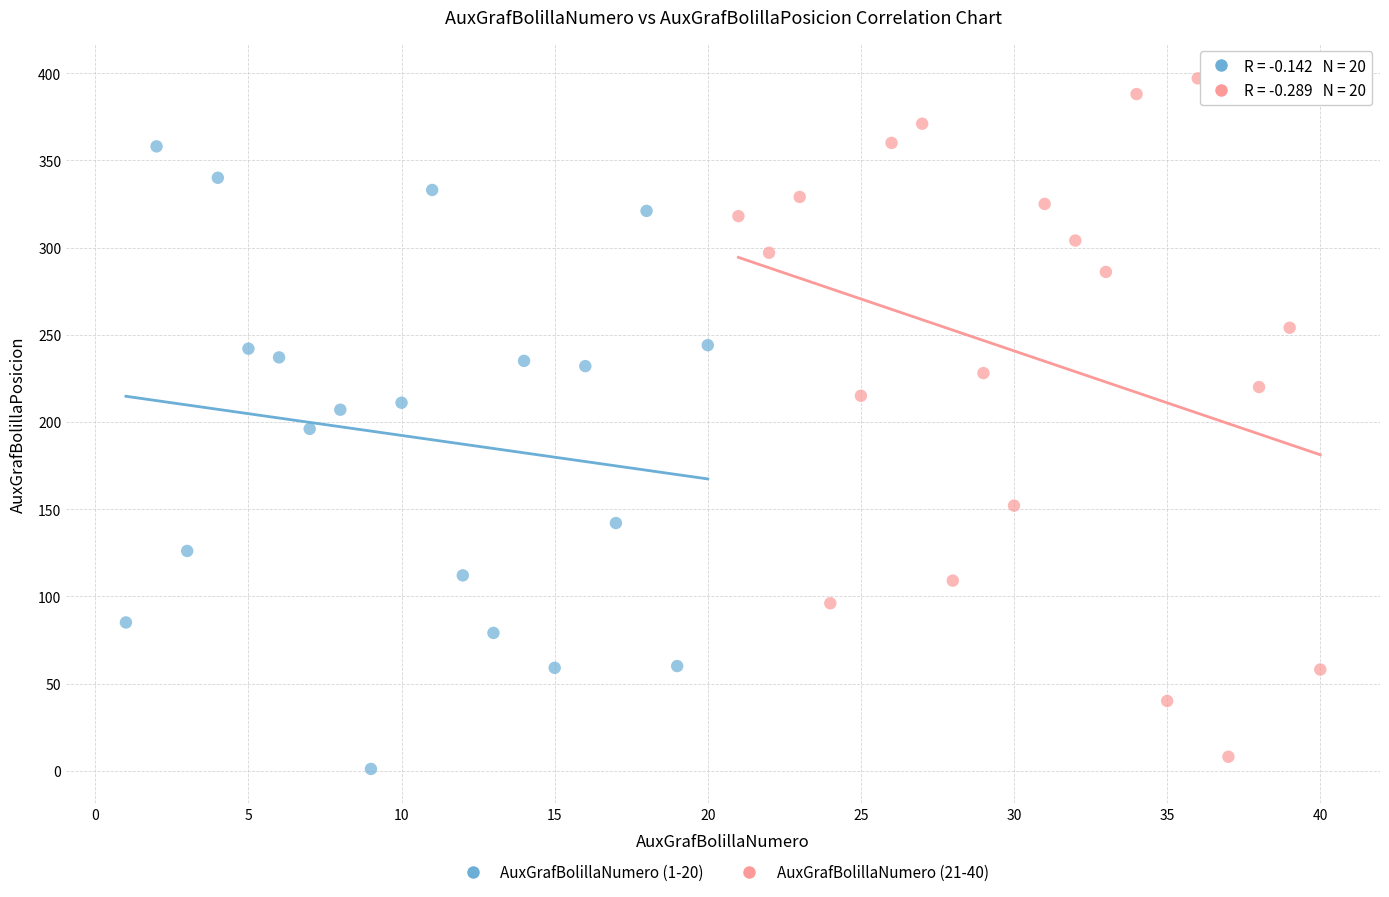

What are all the series names shown in the legend?

AuxGrafBolillaNumero (1-20), AuxGrafBolillaNumero (21-40)